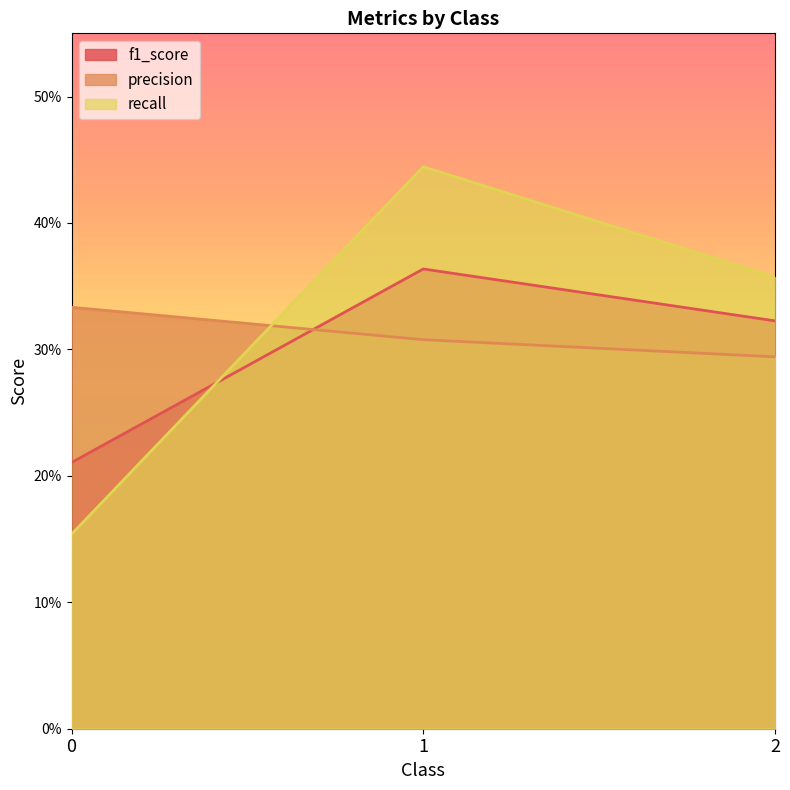

What is the difference between the maximum and minimum values in the f1_score series?

0.2